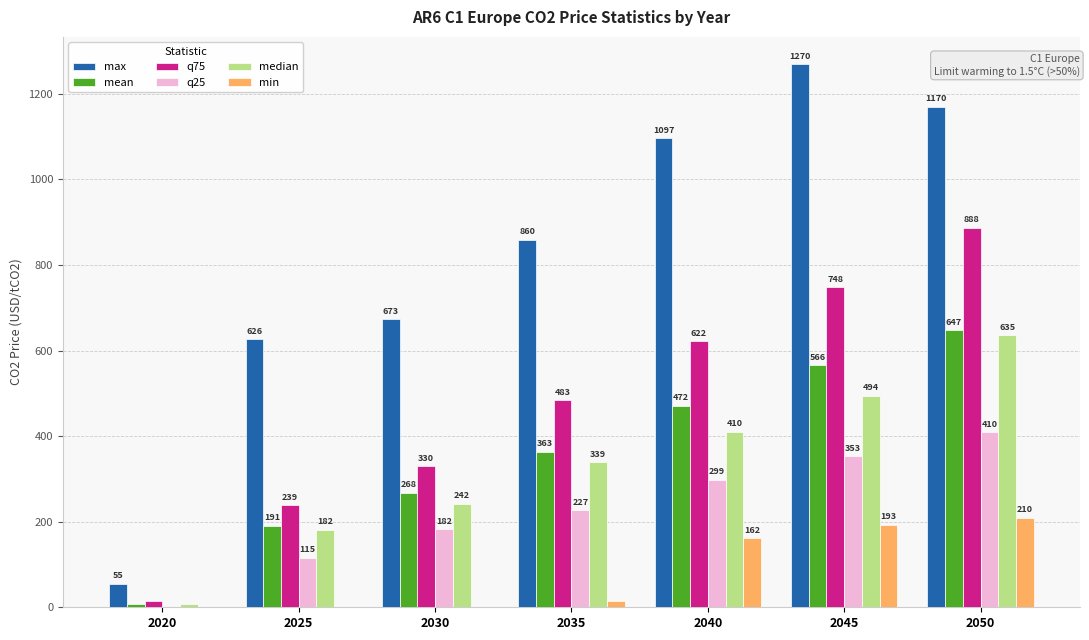

Are the bars horizontal?

No